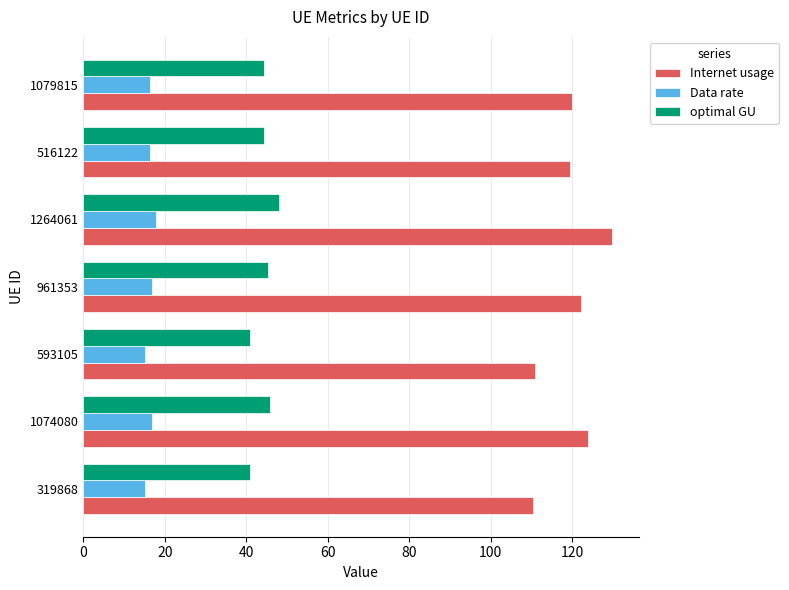

What are all the series names shown in the legend?

Internet usage, Data rate, optimal GU